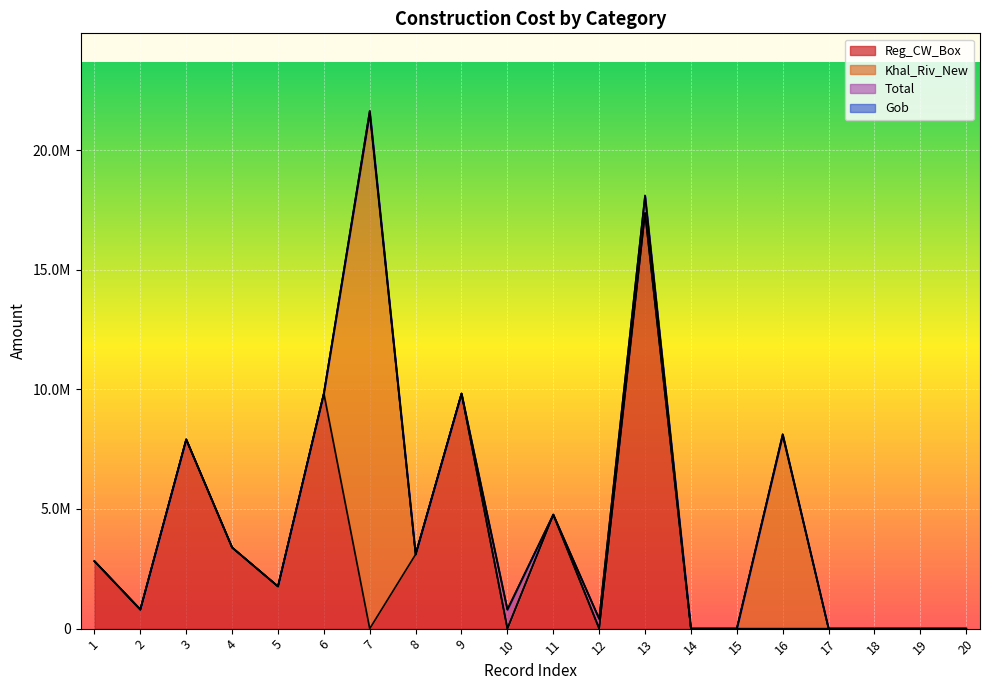

Reading left to right, extract all data points from this chart.

Reg_CW_Box: 1=2821414.0	2=788965.6	3=7908184.0	4=3391138.5	5=1764444.2	6=9832217.7	7=0.0	8=3103589.7	9=9825070.0	10=0.0	11=4766083.6	12=0.0	13=17372657.0	14=0.0	15=0.0	16=0.0	17=0.0	18=0.0	19=0.0	20=0.0
Khal_Riv_New: 1=0.0	2=0.0	3=0.0	4=0.0	5=0.0	6=0.0	7=21505835.0	8=0.0	9=0.0	10=0.0	11=0.0	12=0.0	13=0.0	14=0.0	15=0.0	16=8064231.8	17=0.0	18=0.0	19=0.0	20=0.0
Total: 1=0.0	2=17597.9	3=0.0	4=0.0	5=0.0	6=0.0	7=129000.0	8=0.0	9=0.0	10=795570.7	11=0.0	12=409502.0	13=728850.0	14=0.0	15=0.0	16=60200.0	17=0.0	18=0.0	19=0.0	20=0.0
Gob: 1=0.0	2=0.0	3=0.0	4=0.0	5=0.0	6=0.0	7=0.0	8=0.0	9=0.0	10=0.0	11=0.0	12=0.0	13=0.0	14=0.0	15=0.0	16=0.0	17=0.0	18=0.0	19=0.0	20=0.0